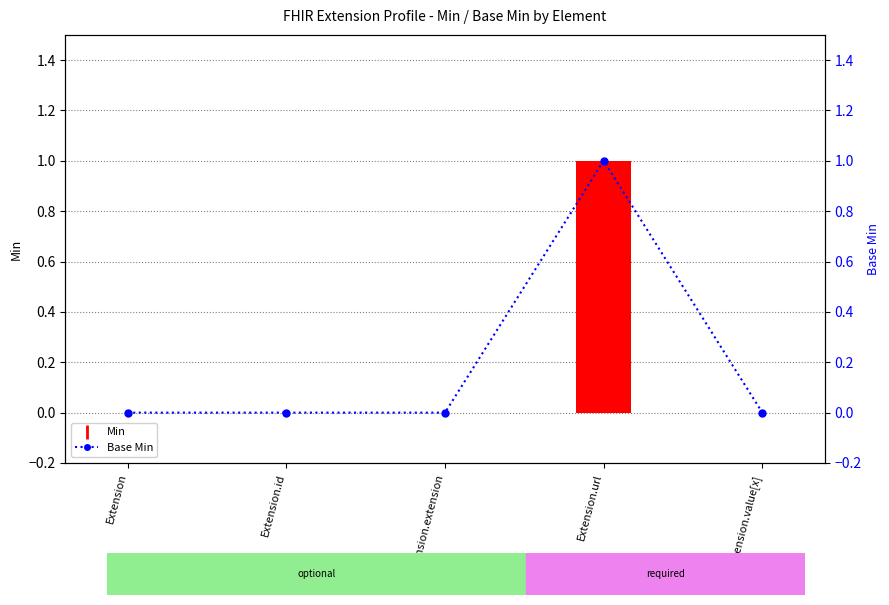

What is the sum of the Min values at Extension.value[x] and Extension.url?

1